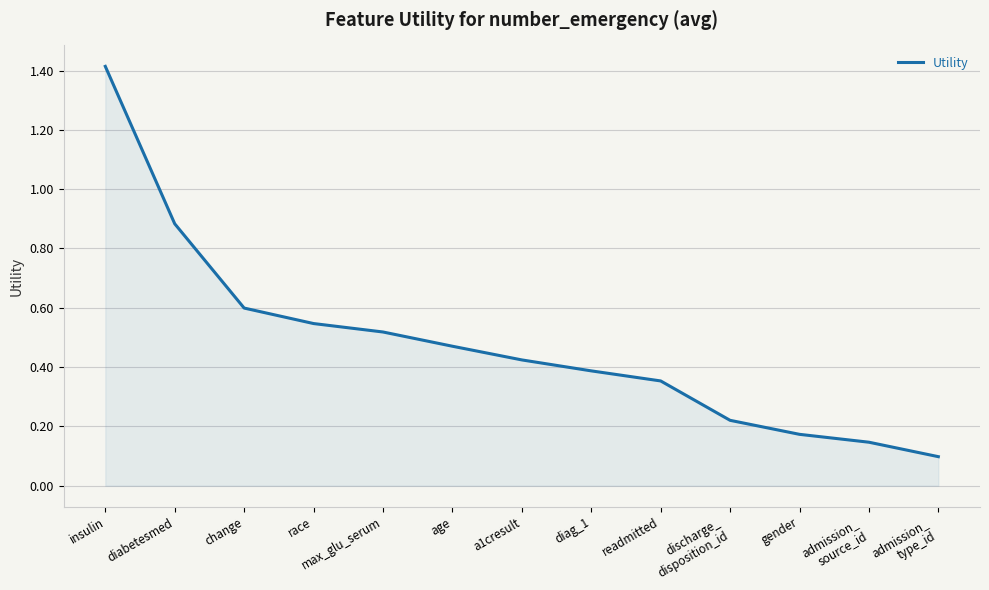

Which label corresponds to the largest value in the chart?

insulin